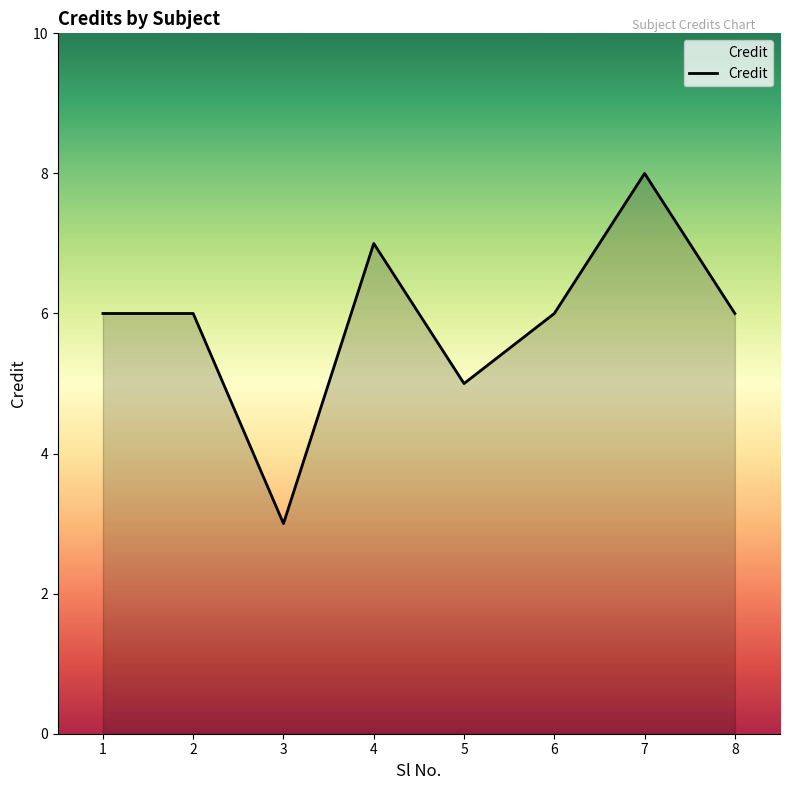

What is the difference between the second highest and minimum values?

4